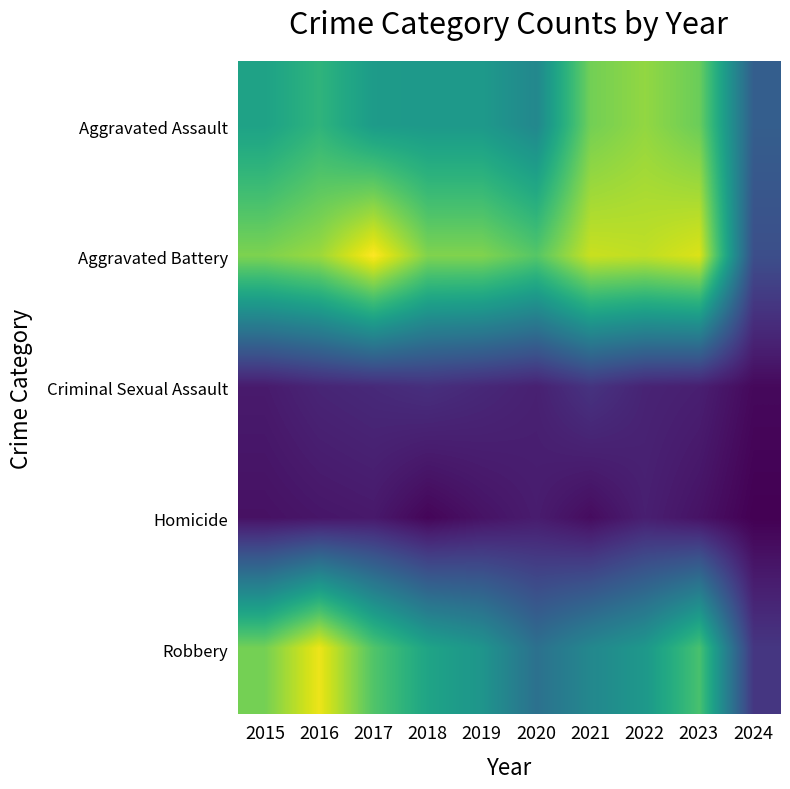

Which has a higher value, 2016 or 2023?

2023